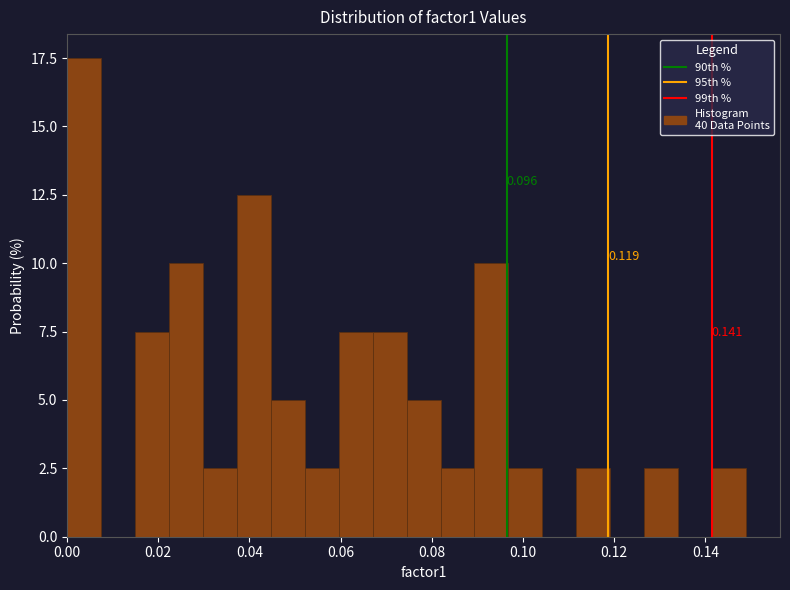

Around what value on the x-axis is the tallest bar? Give the approximate position of its centre, as read against the axis.

0.004